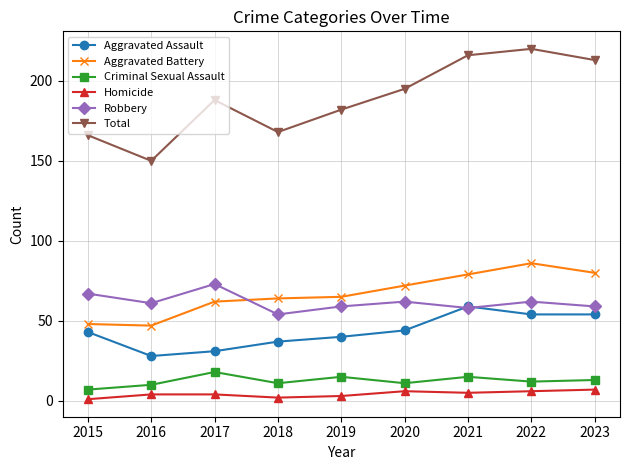

Which series has the largest range (max minus min)?

Total